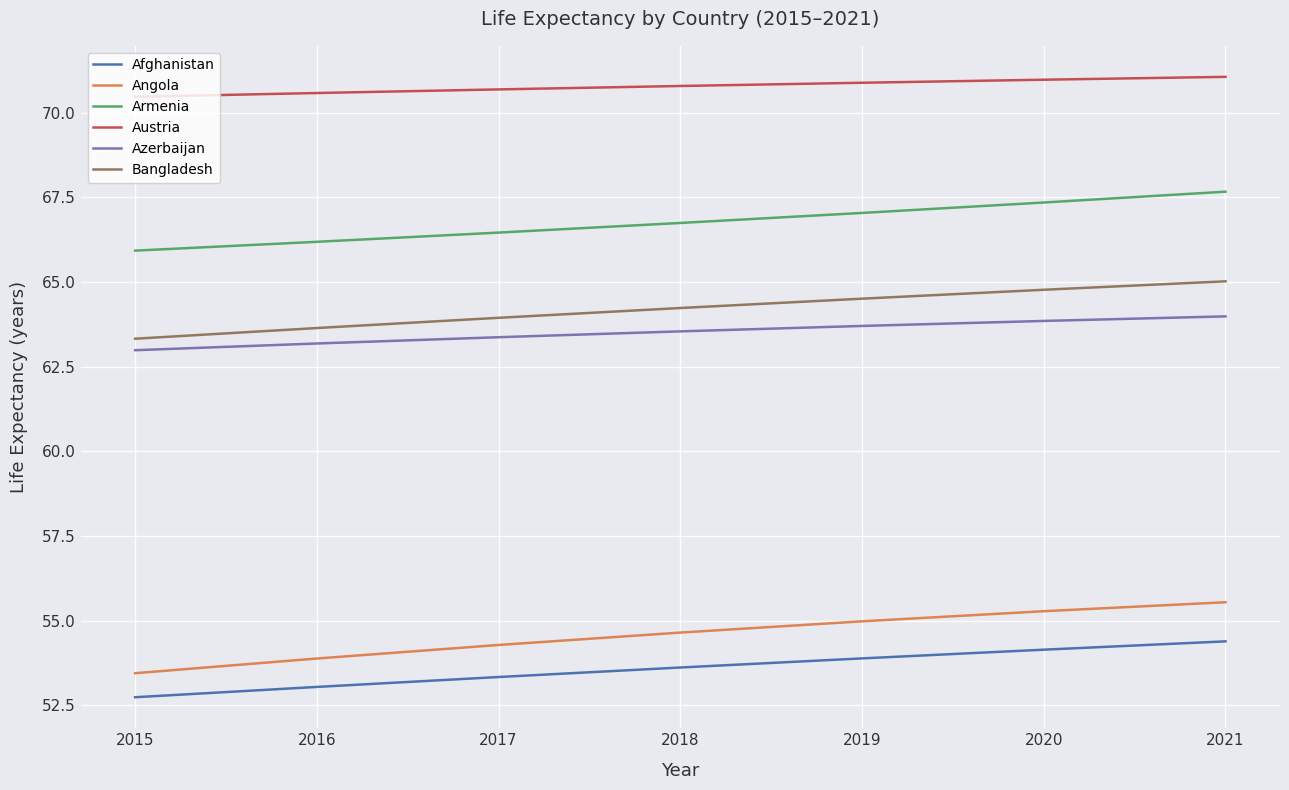

True or false: Austria has a value of 101.9 at 2019.

False